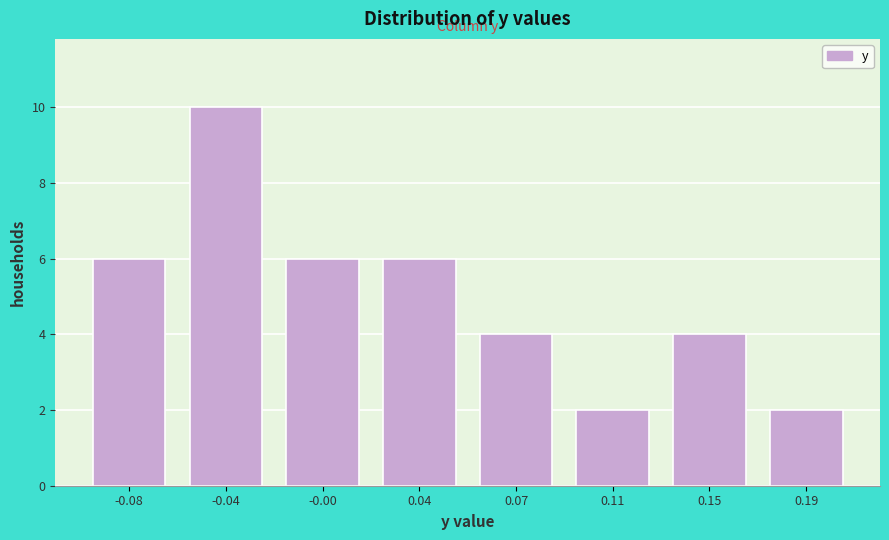

Reading right to left, list all the values displayed in this chart.

0.19=2	0.15=4	0.11=2	0.07=4	0.04=6	-0.00=6	-0.04=10	-0.08=6